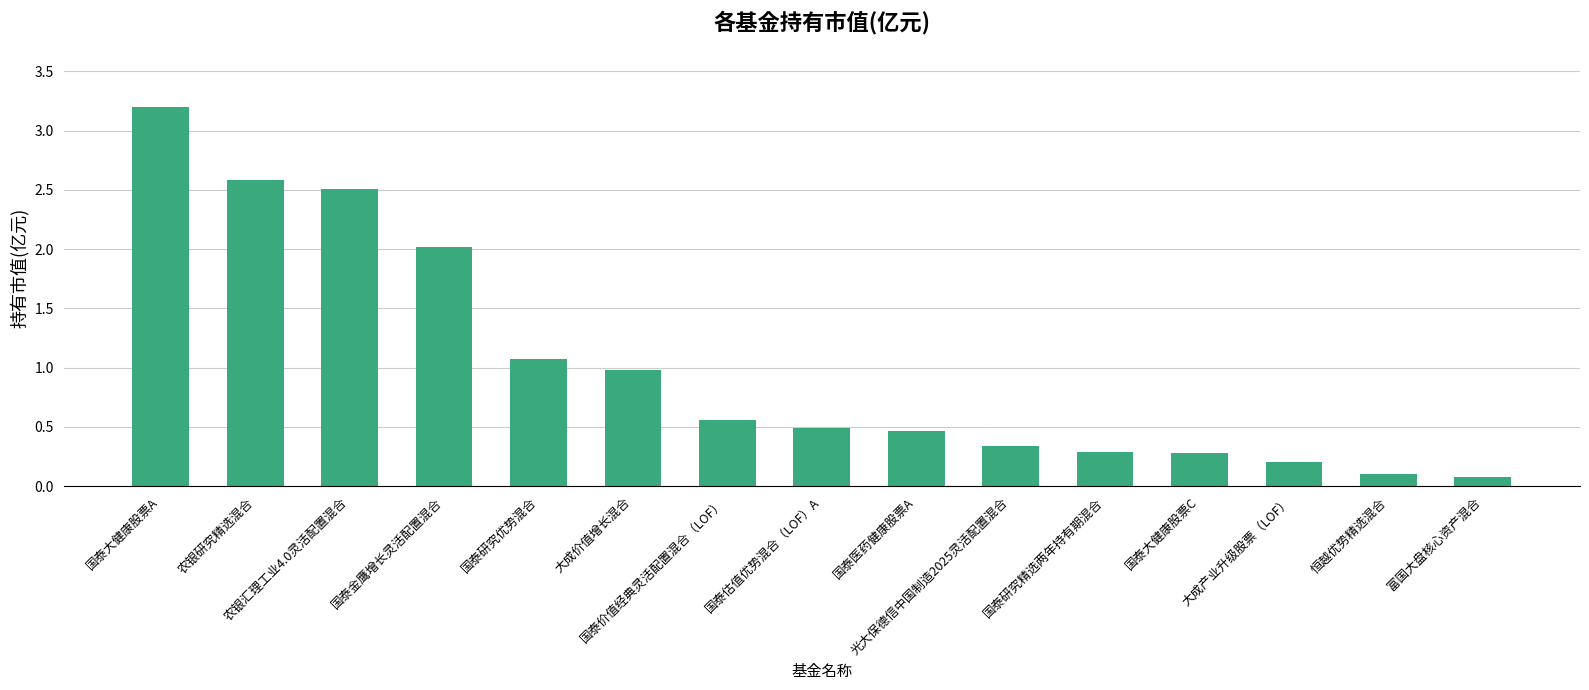

What position from the right is 大成价值增长混合?

10